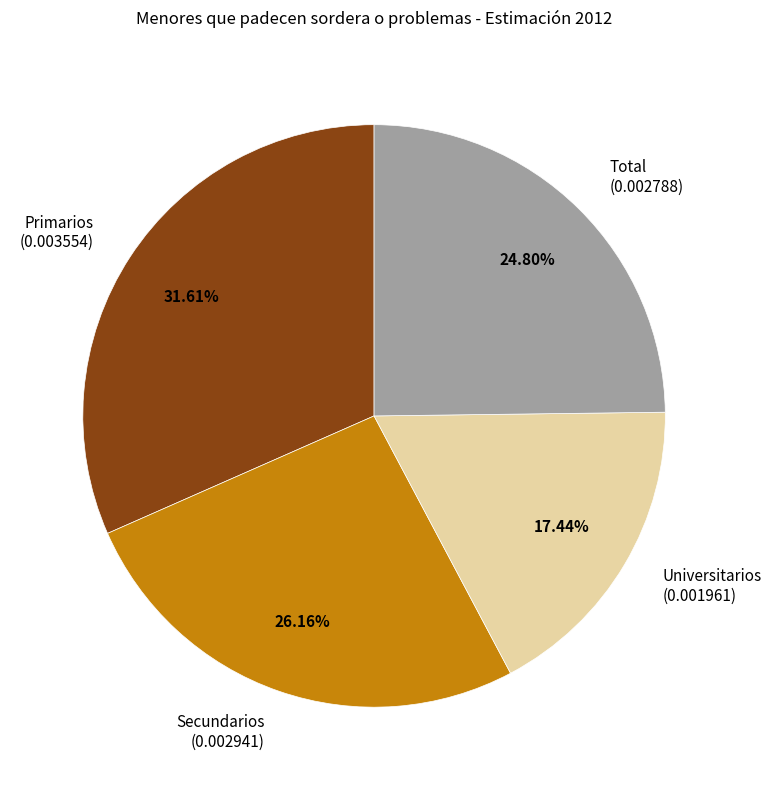

What portion of the pie excludes Secundarios?

73.8%